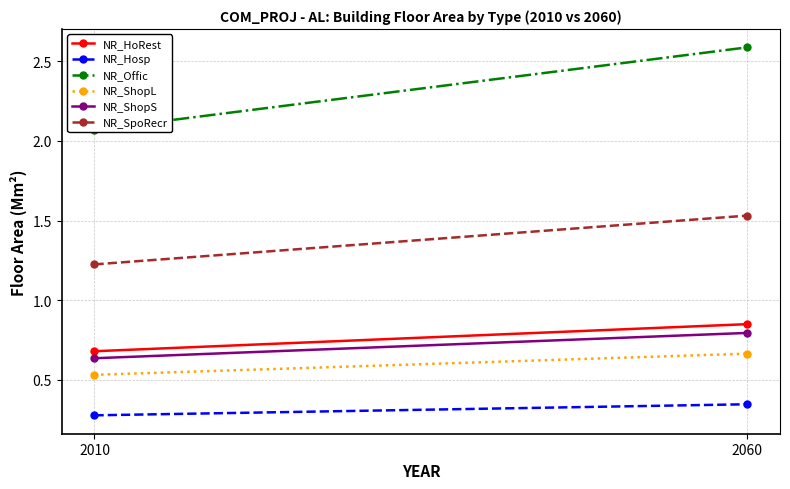

Is it true that NR_ShopL equals 0.7 at 2060?

True